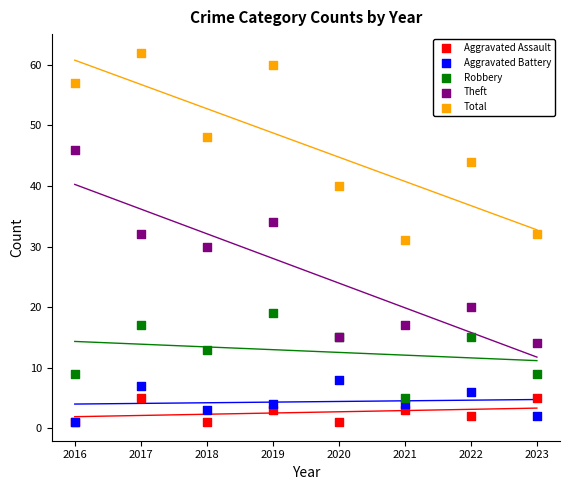

Which series has the largest Y range (max minus min)?

Theft